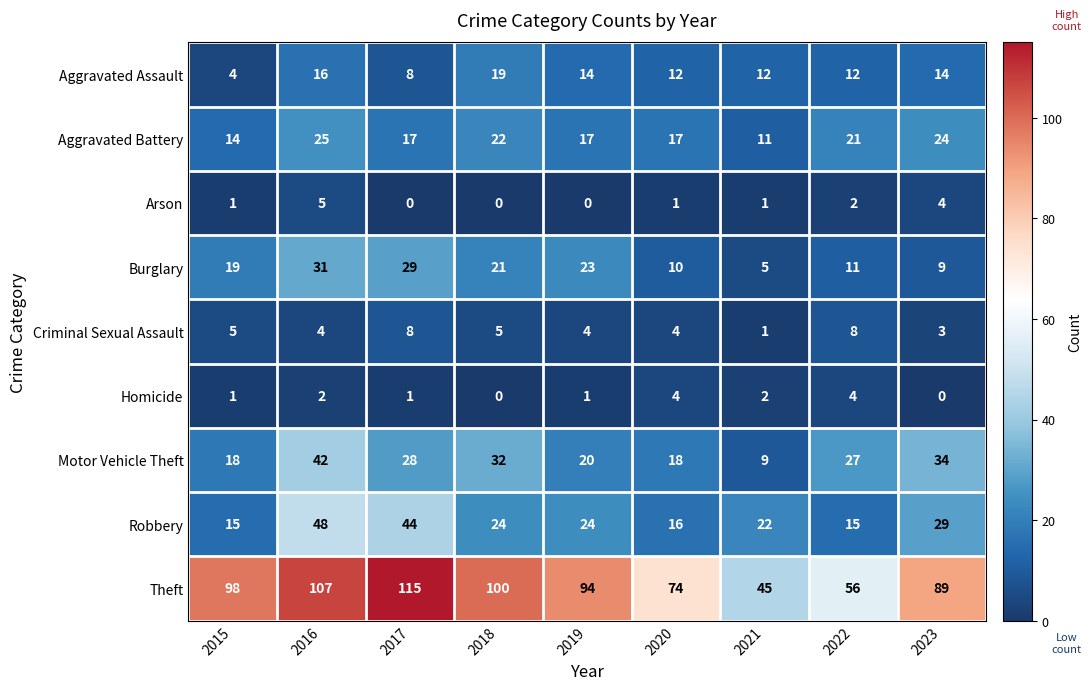

What is the sum of all Robbery values?

237